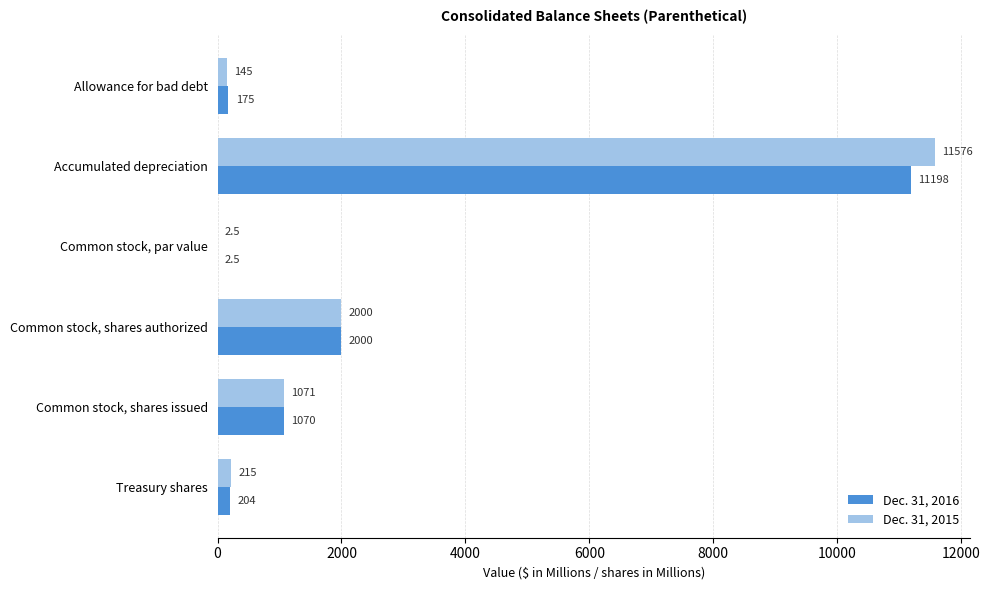

At which category does the chart reach its peak across all series?

Accumulated depreciation